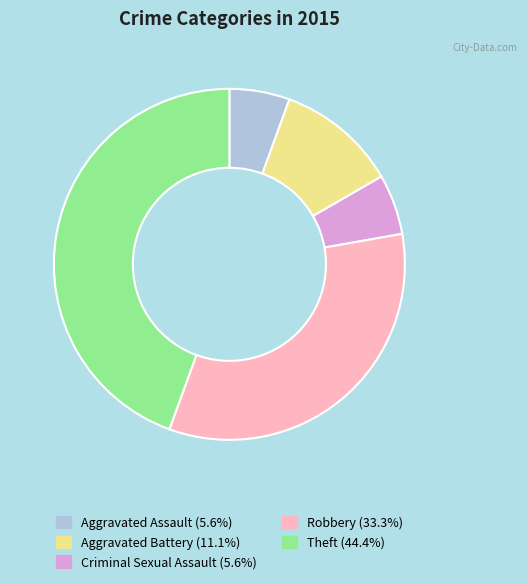

Does any single category account for the majority?

No